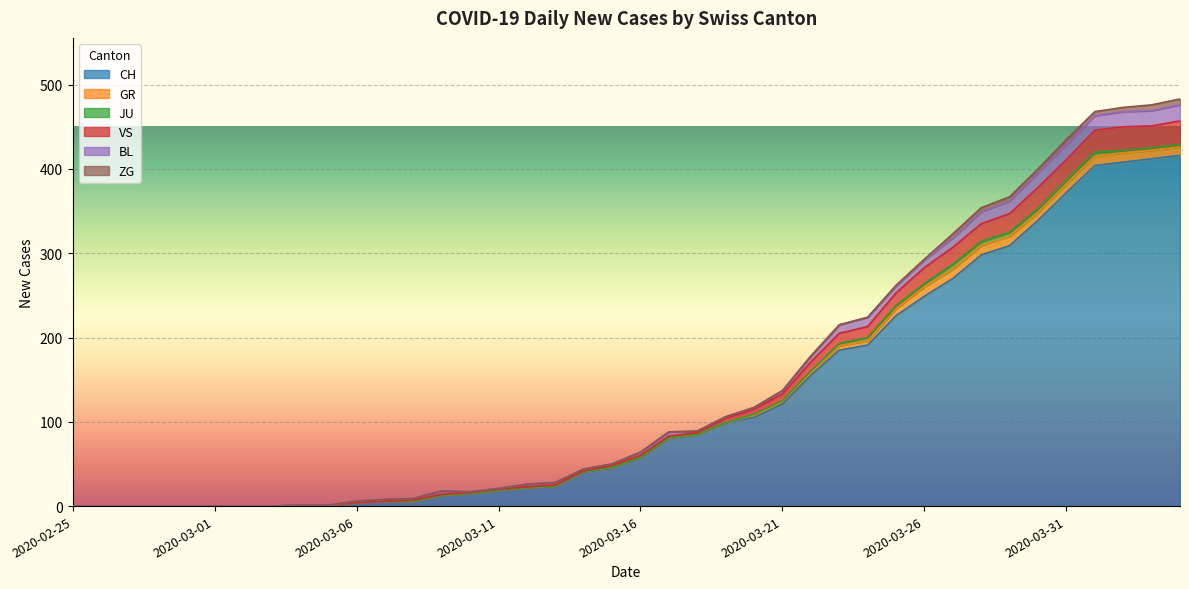

What is the difference between the second highest and second lowest values in the BL series?

18